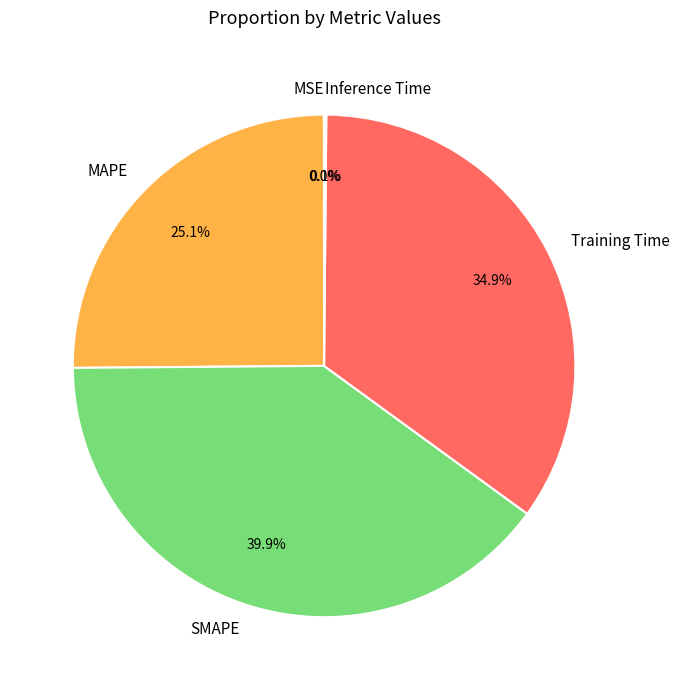

What is the ratio of the value at SMAPE to the value at MAPE?

1.6